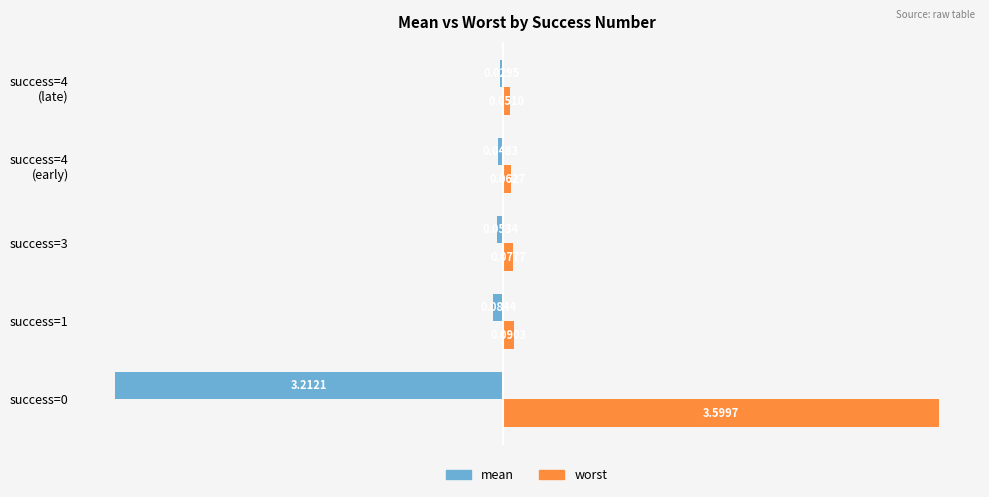

Rank the series at success=1 from lowest to highest value.

mean, worst